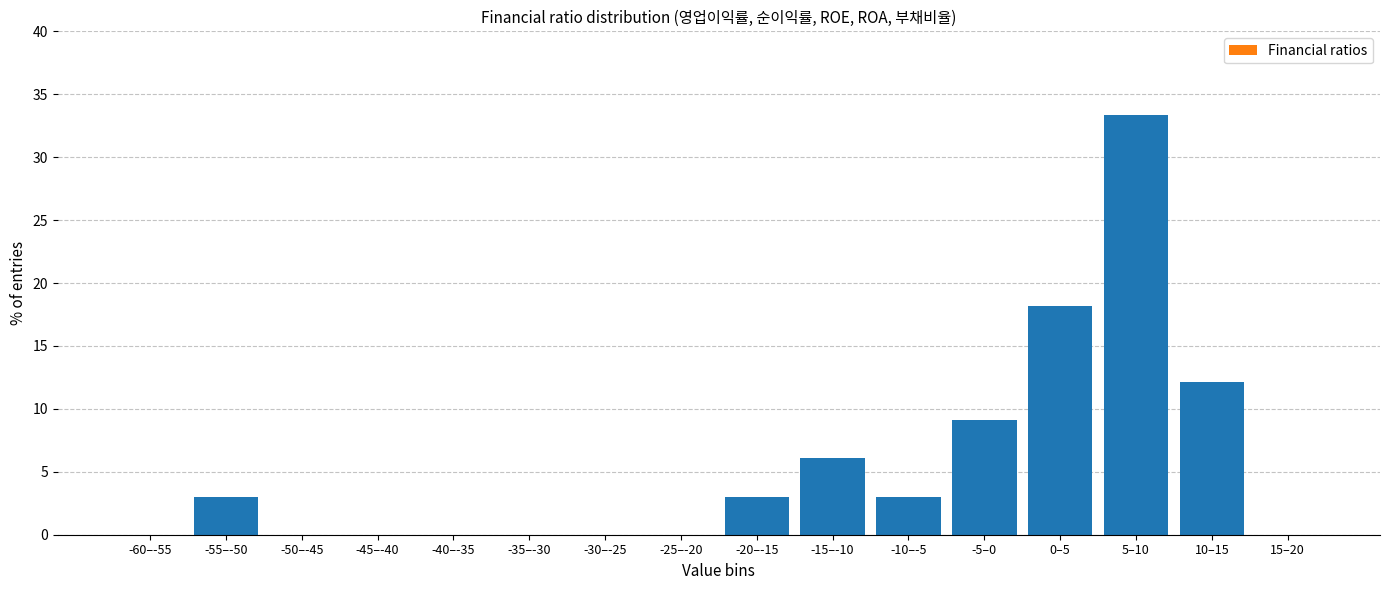

Reading left to right, what are all the values shown in this chart?

-60–-55=0.0	-55–-50=3.0	-50–-45=0.0	-45–-40=0.0	-40–-35=0.0	-35–-30=0.0	-30–-25=0.0	-25–-20=0.0	-20–-15=3.0	-15–-10=6.1	-10–-5=3.0	-5–0=9.1	0–5=18.2	5–10=33.3	10–15=12.1	15–20=0.0